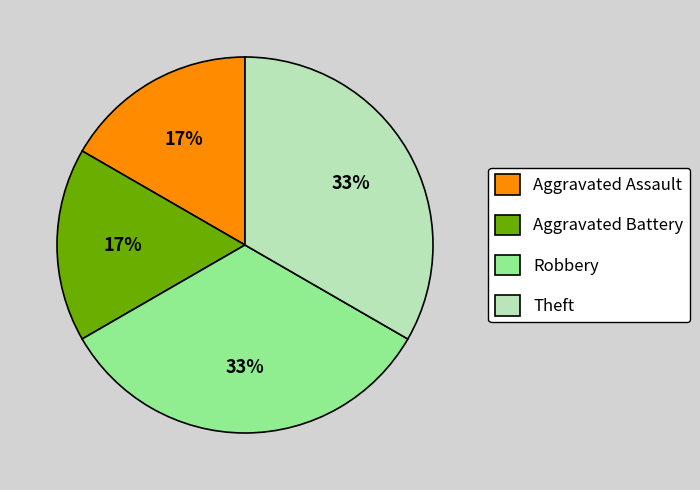

To the nearest percent, what percentage of the pie is Aggravated Battery?

17%